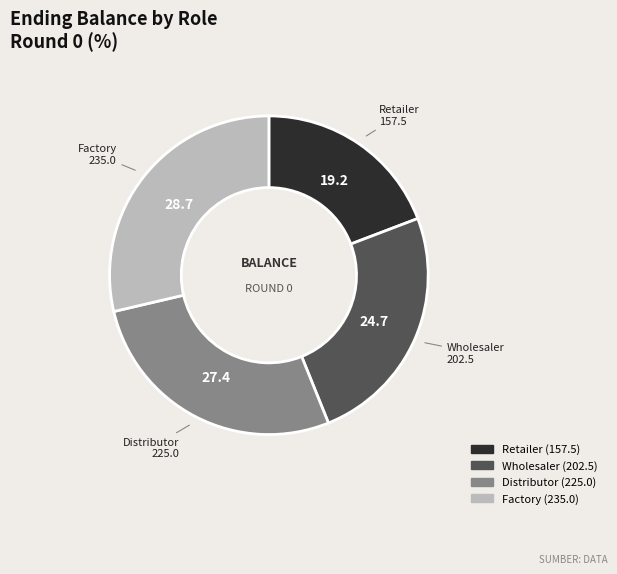

Do Distributor and Retailer together represent more than half of the pie?

No